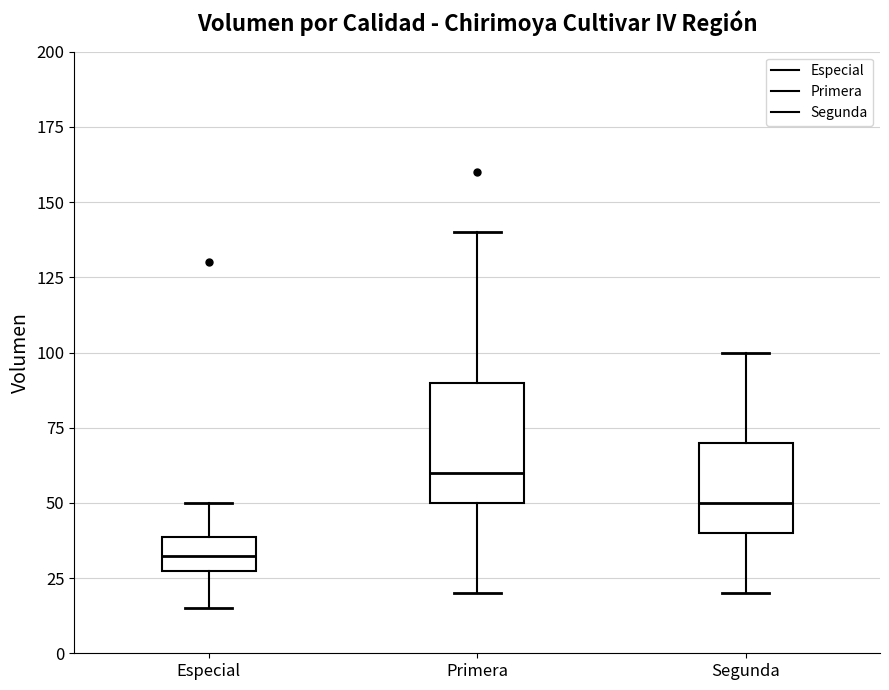

Reading left to right, transcribe this box plot: for each box, give where its median line is, the range the box spans, and where its two whiskers end, as read against the y-axis. The values are not printed on the chart, so give them approximately, as read against the axis.

Especial: median 35, box 30 to 40, whiskers 15 to 50
Primera: median 60, box 50 to 90, whiskers 20 to 140
Segunda: median 50, box 40 to 70, whiskers 20 to 100